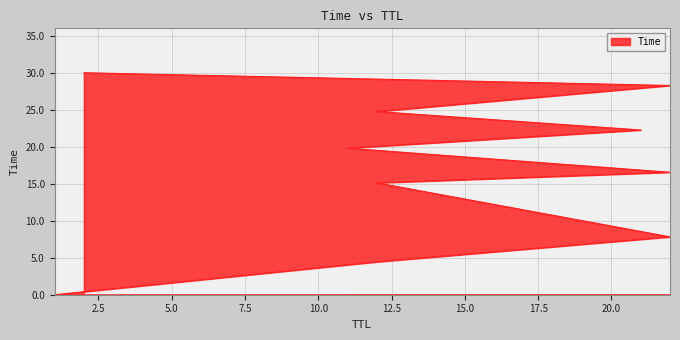

What is the ratio of the value at 22 to the value at 11?

1.4